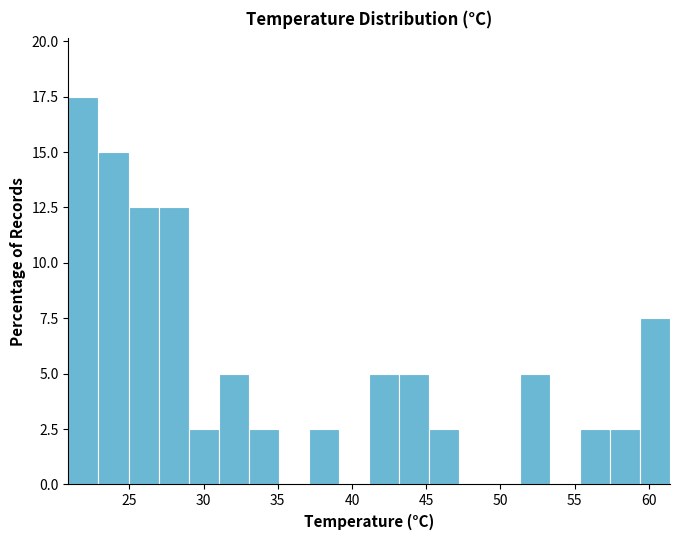

How tall is the bar that spans 51.5 to 53.5 on the x-axis? Neither the bar edges nor the heights are printed on the chart, so give them approximately, as read against the axes.

5.0